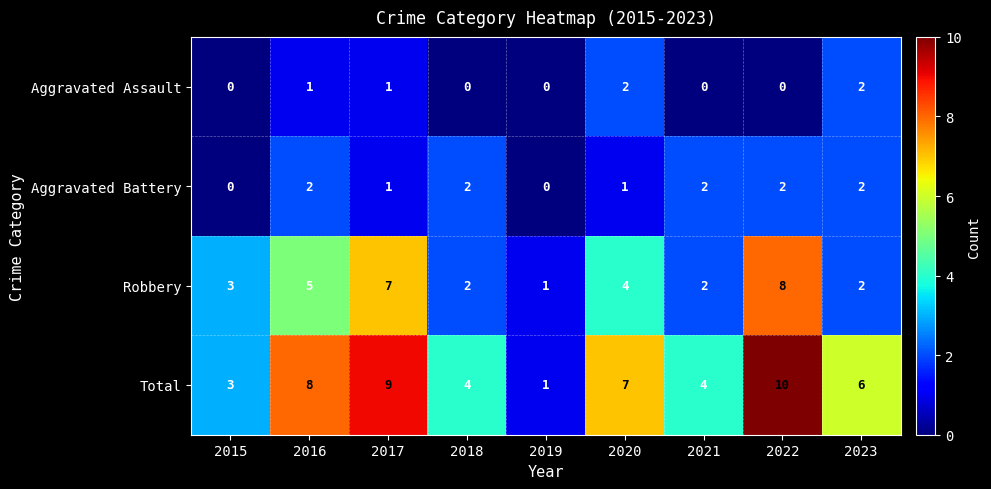

What is the difference between the highest and lowest values at 2015?

3